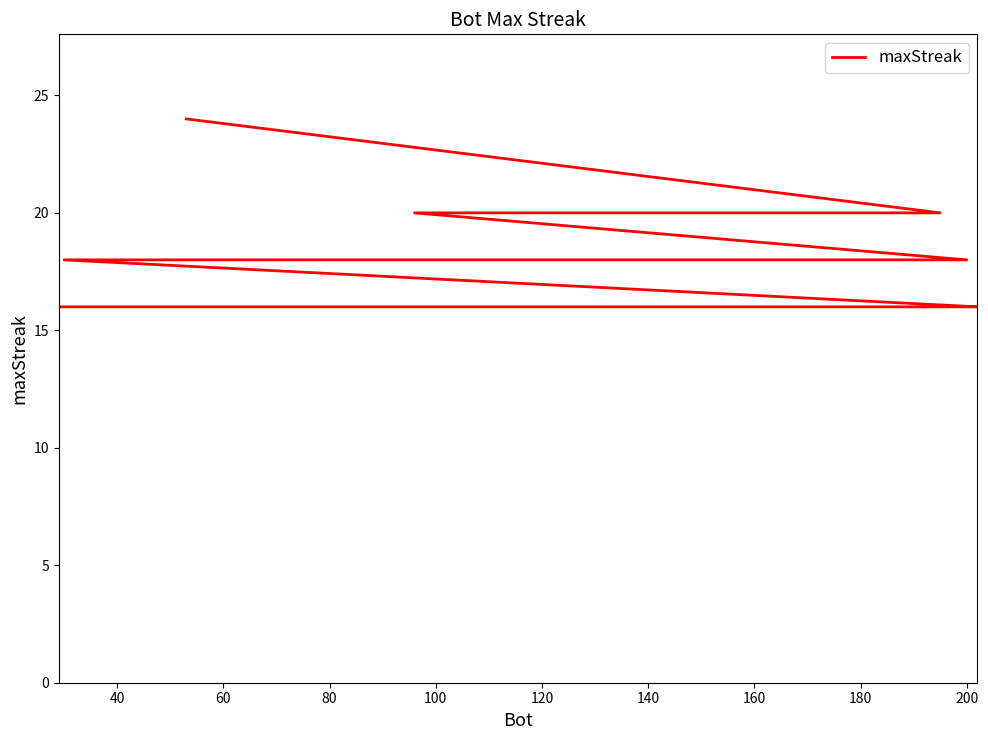

What is the value of the 15th point from the left?

18